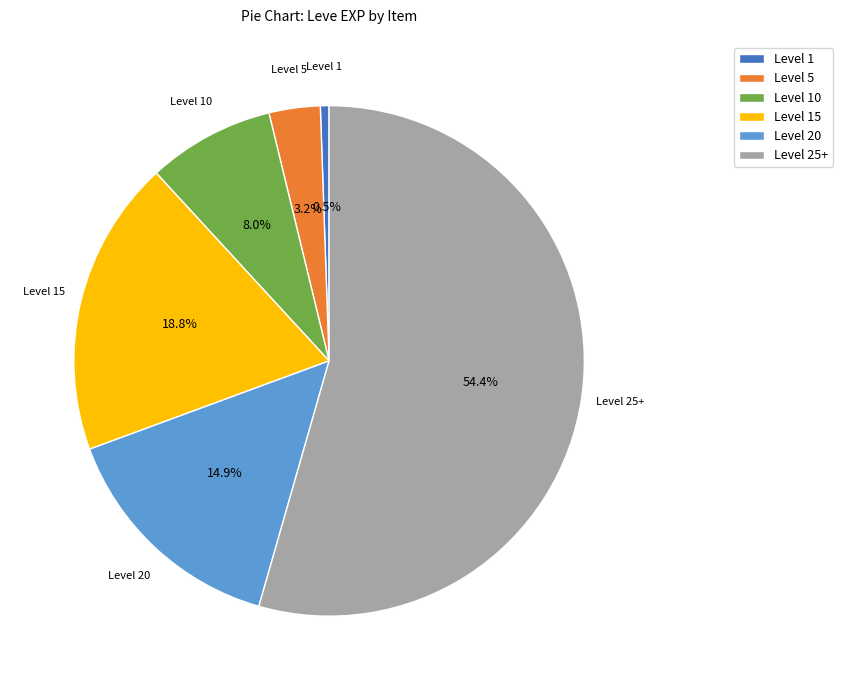

Which slice is the largest?

Level 25+